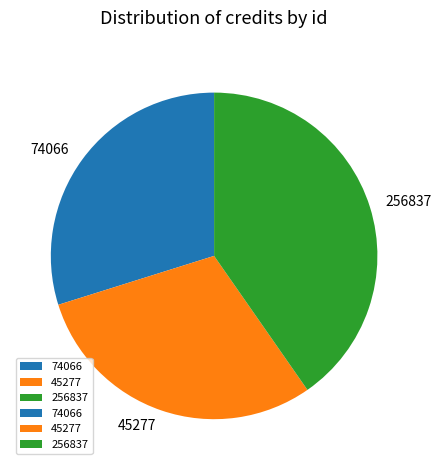

Is the sum of 45277 and 256837 greater than half?

Yes